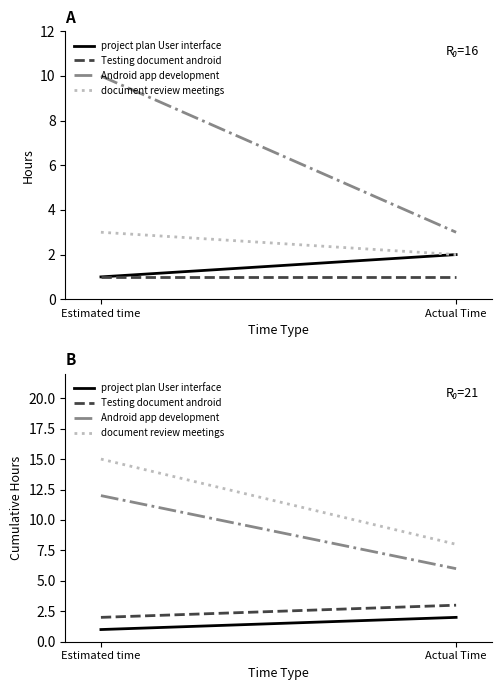

What is the sum of all project plan User interface values?

3